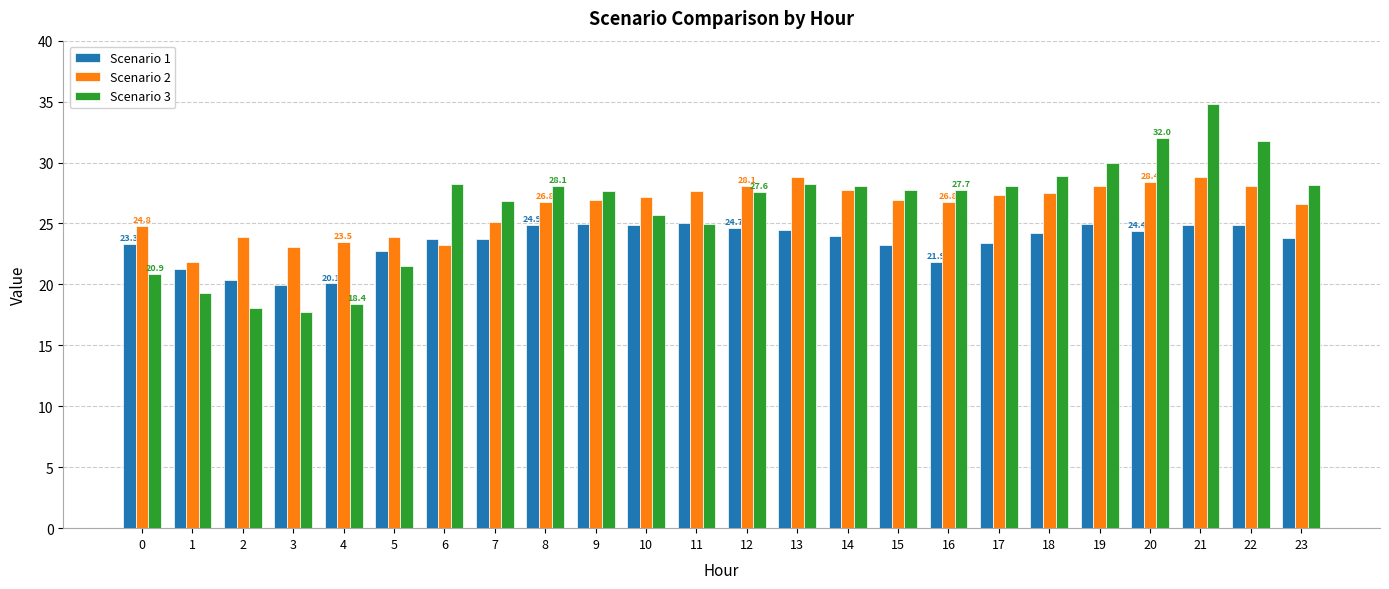

What is the difference between the second highest and minimum values in the Scenario 1 series?

5.0